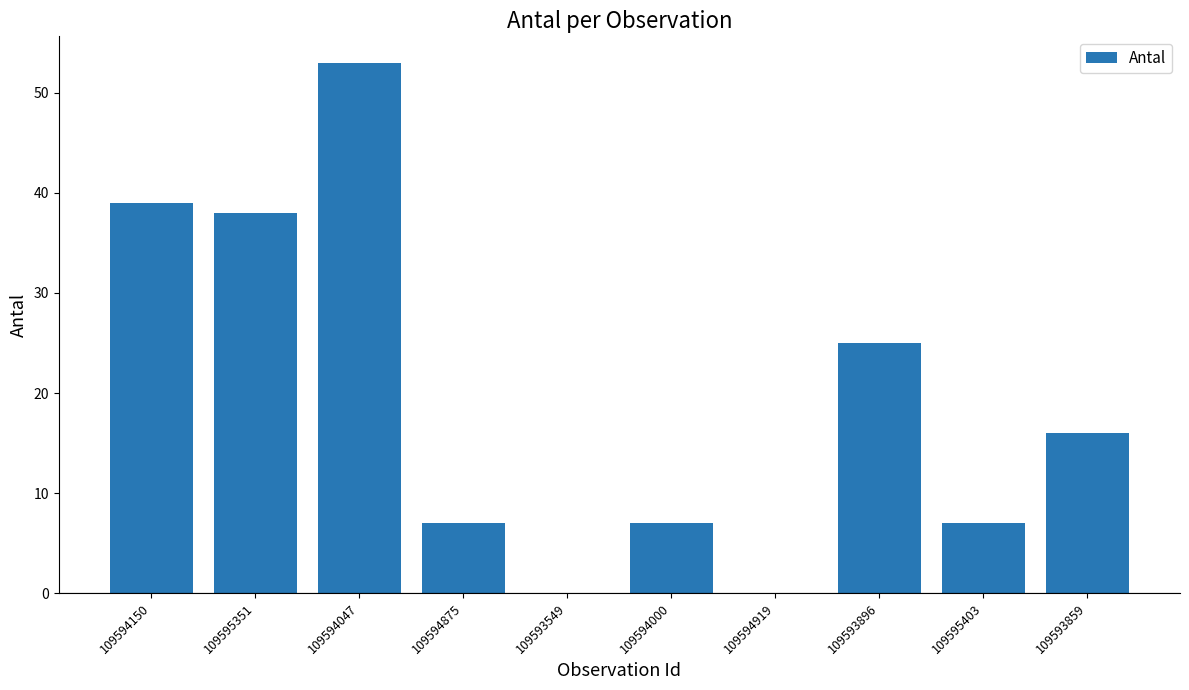

Reading left to right, transcribe all the data shown in this chart.

109594150=39	109595351=38	109594047=53	109594875=7	109593549=0	109594000=7	109594919=0	109593896=25	109595403=7	109593859=16